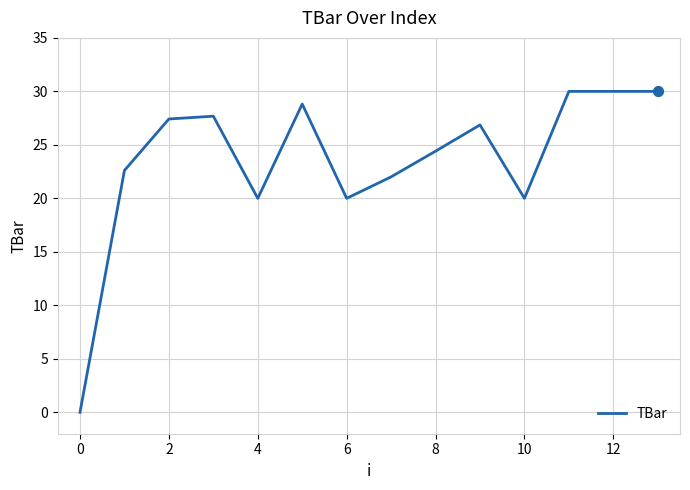

What is the difference between the maximum and minimum values?

30.0